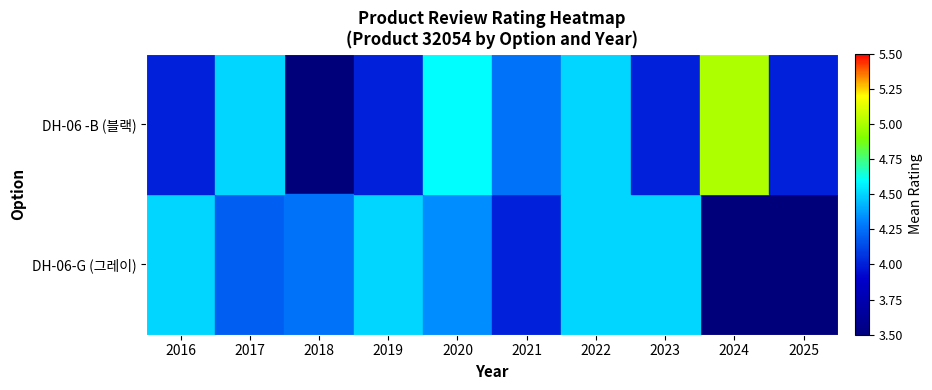

How many data points in DH-06 -B (블랙) are above 4?

5